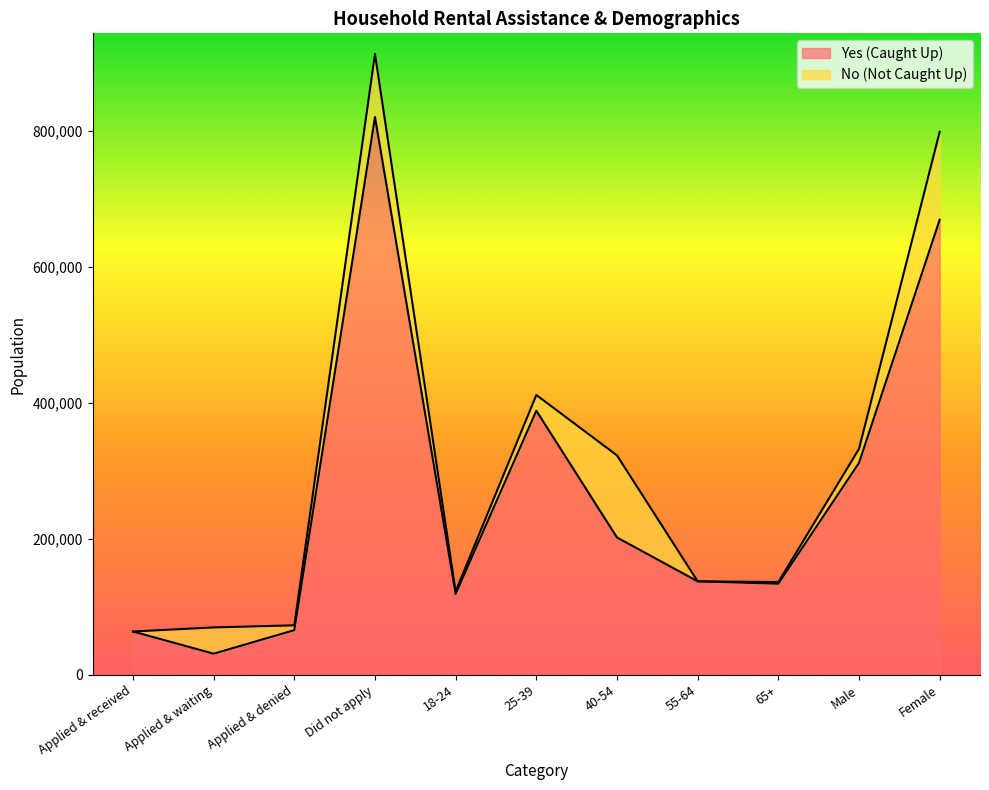

Which category has the highest value across all series?

Did not apply